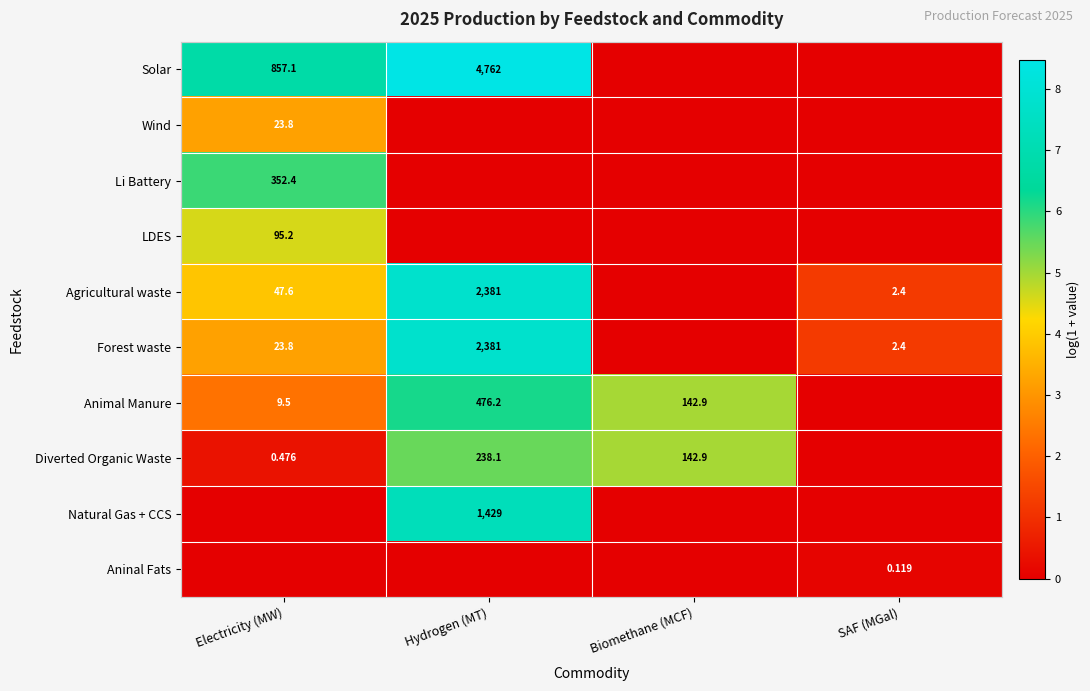

How many positive values does the Li Battery series have?

1